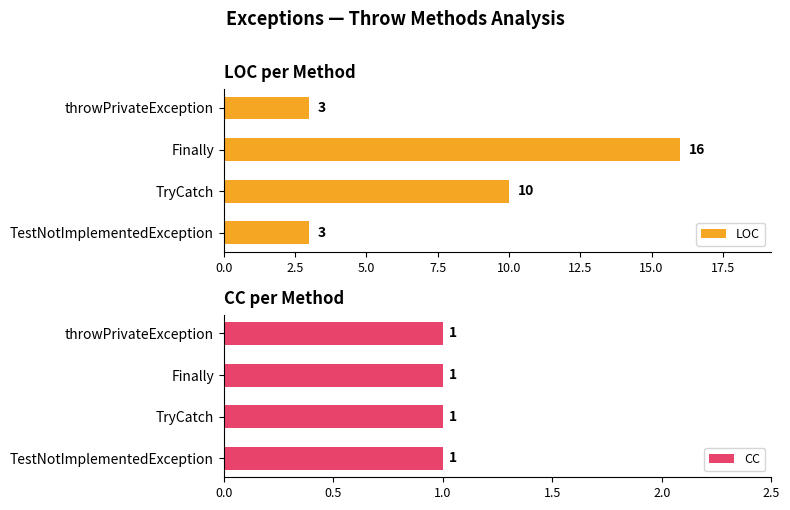

Is it true that LOC equals 4 at throwPrivateException?

False